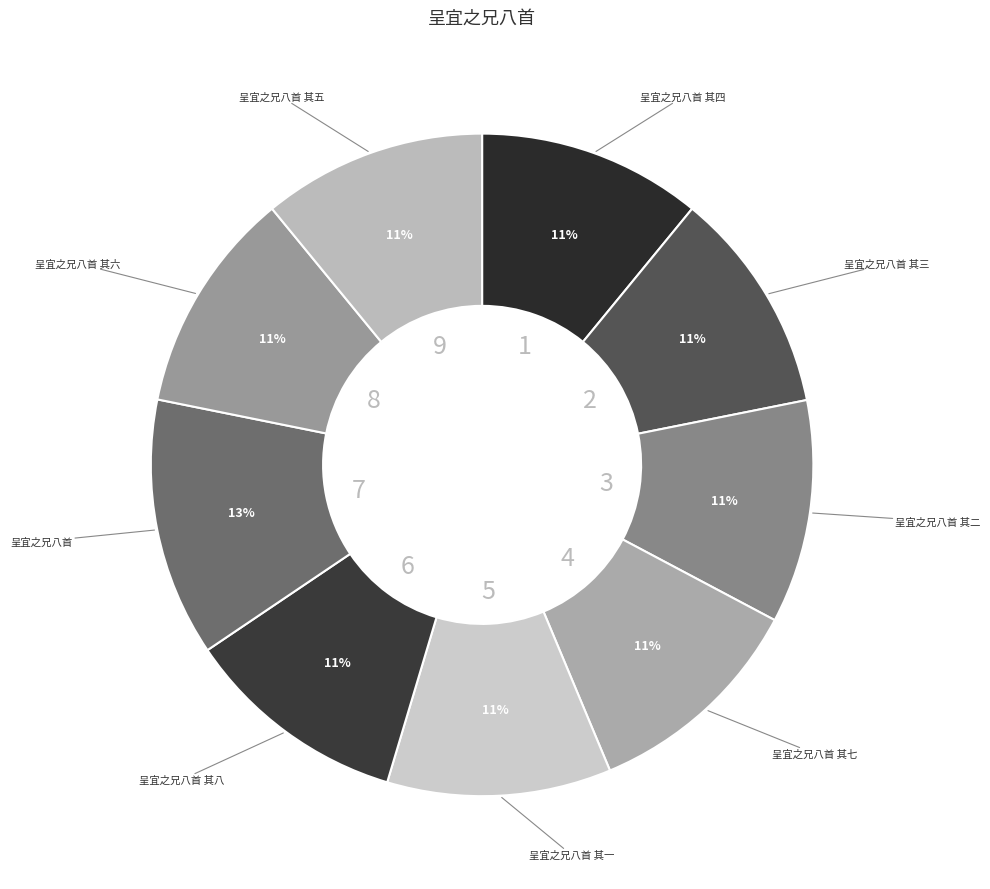

How many segments does this pie chart have?

9